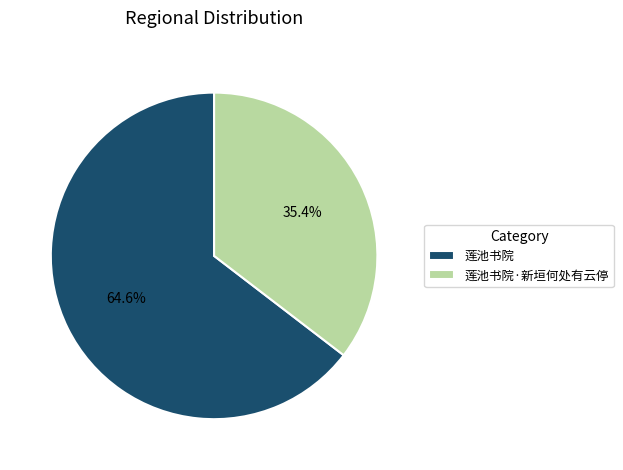

Is it true that 莲池书院·新垣何处有云停 is 49% of the pie?

False